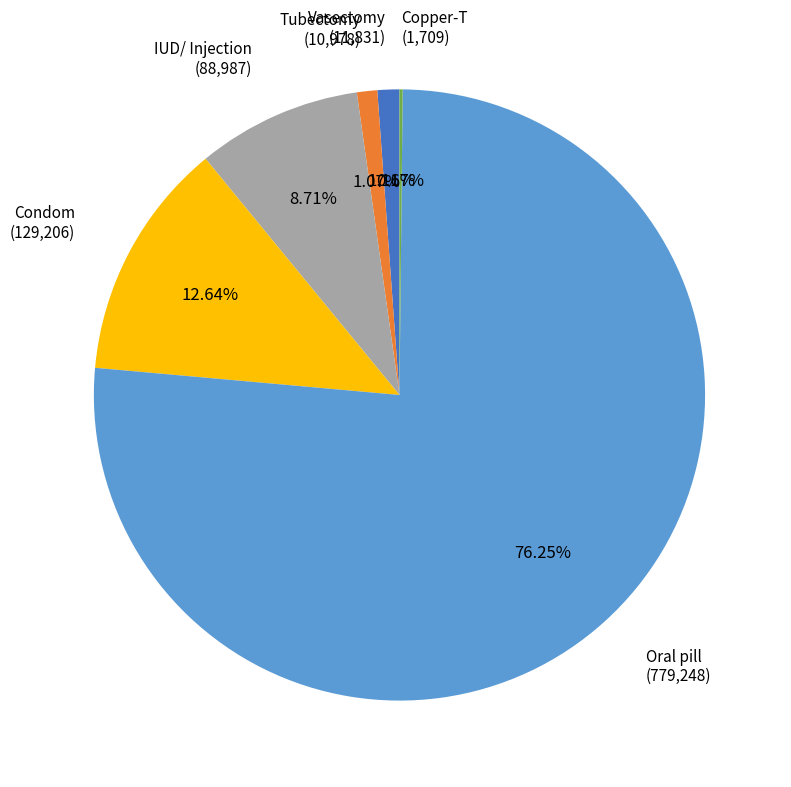

How much of the chart is everything except Vasectomy?

98.8%